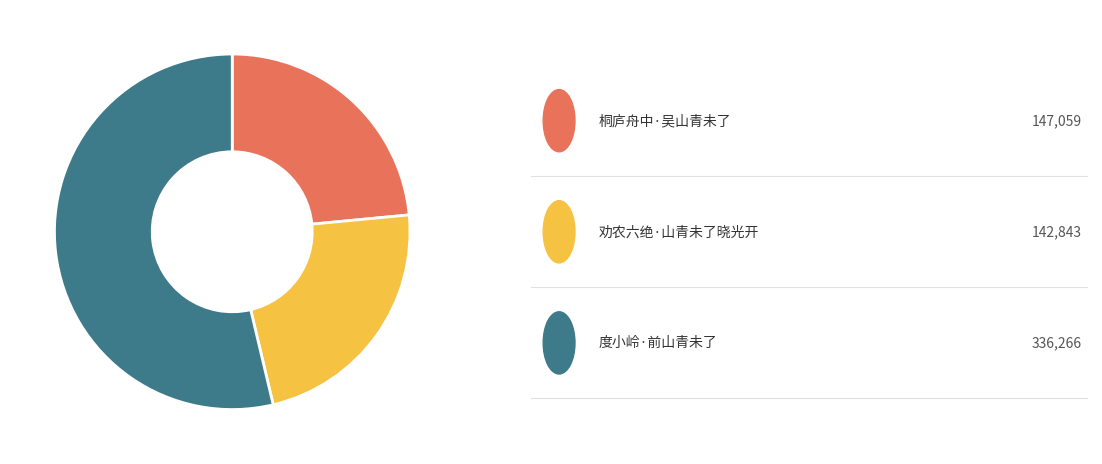

Is there a majority slice in this chart?

Yes